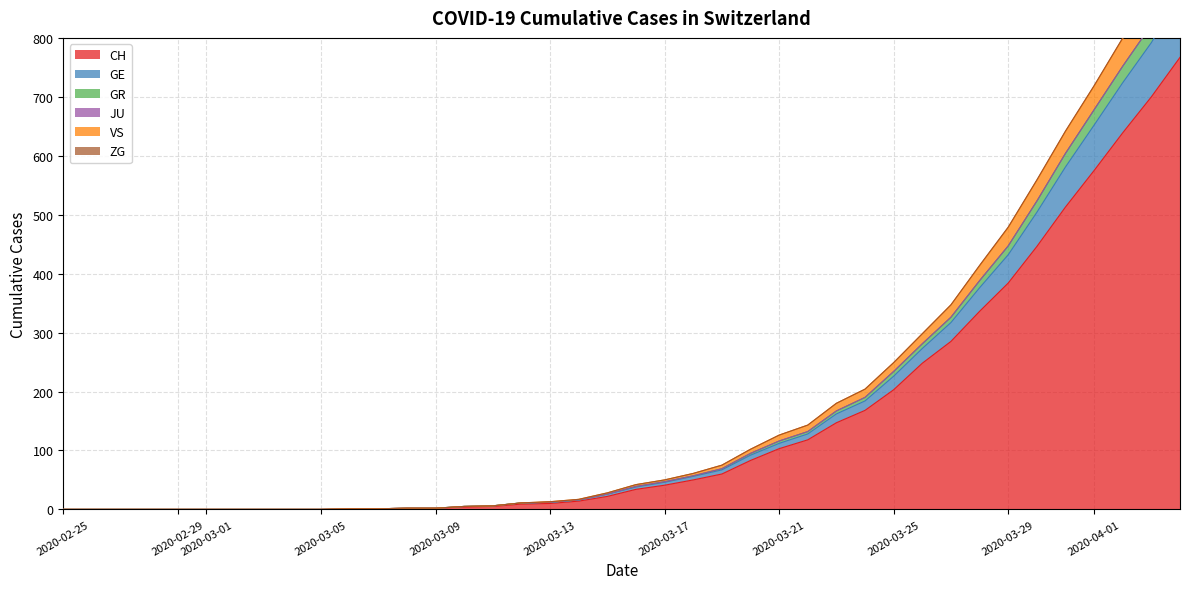

True or false: GR and VS intersect in this chart.

False